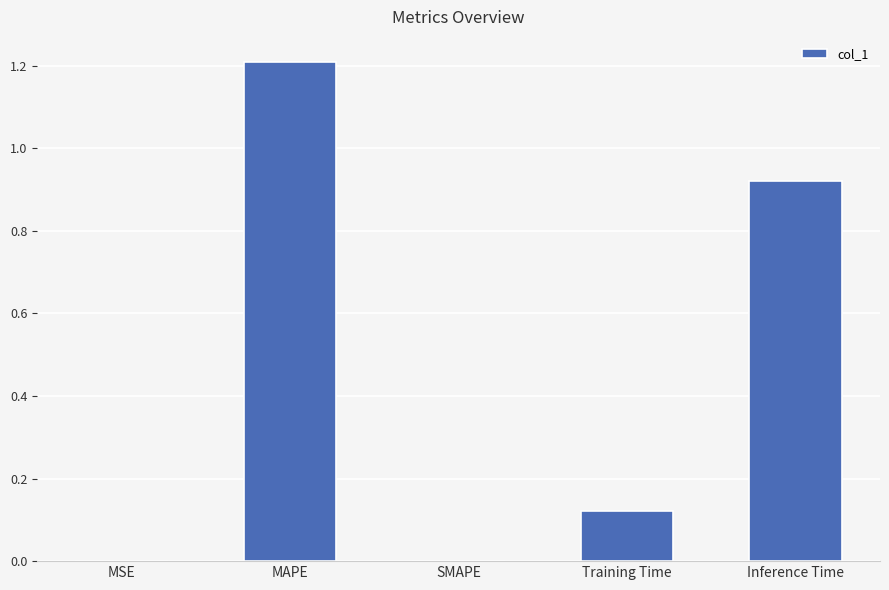

At which category does the chart reach its peak across all series?

MAPE